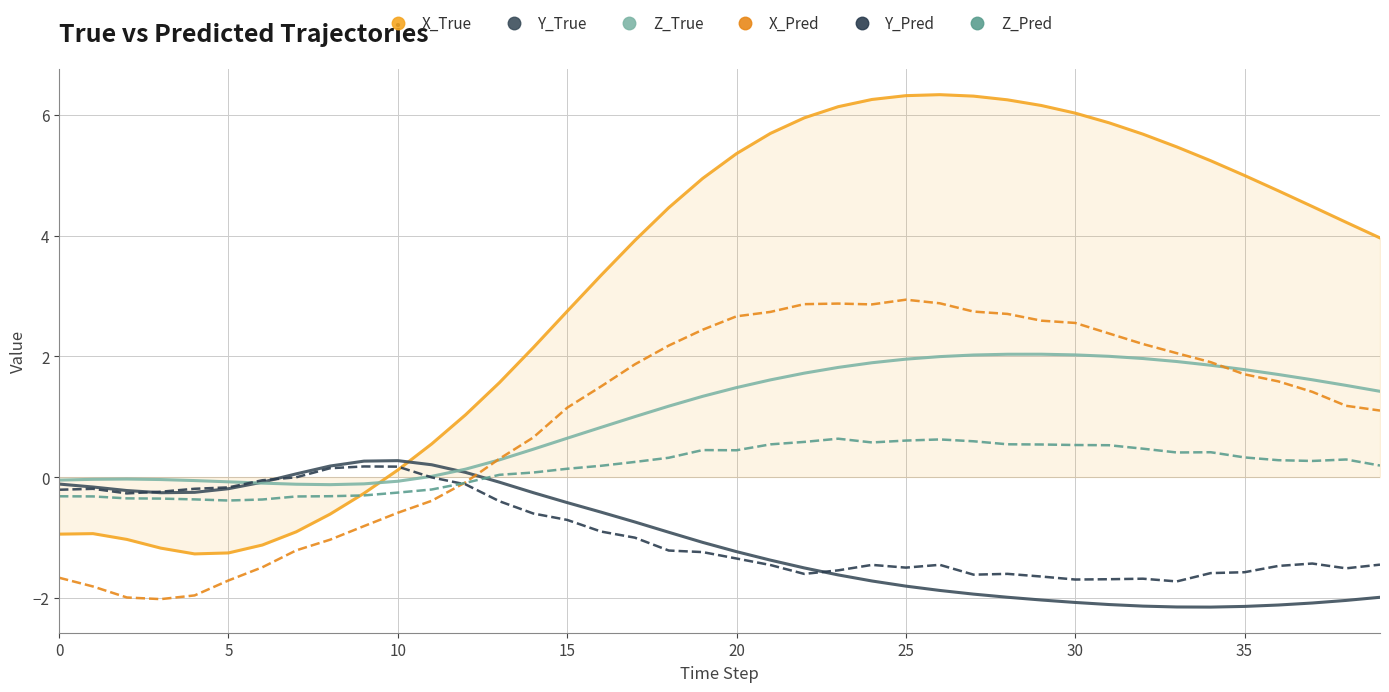

What is the maximum value for Y_True?

0.3